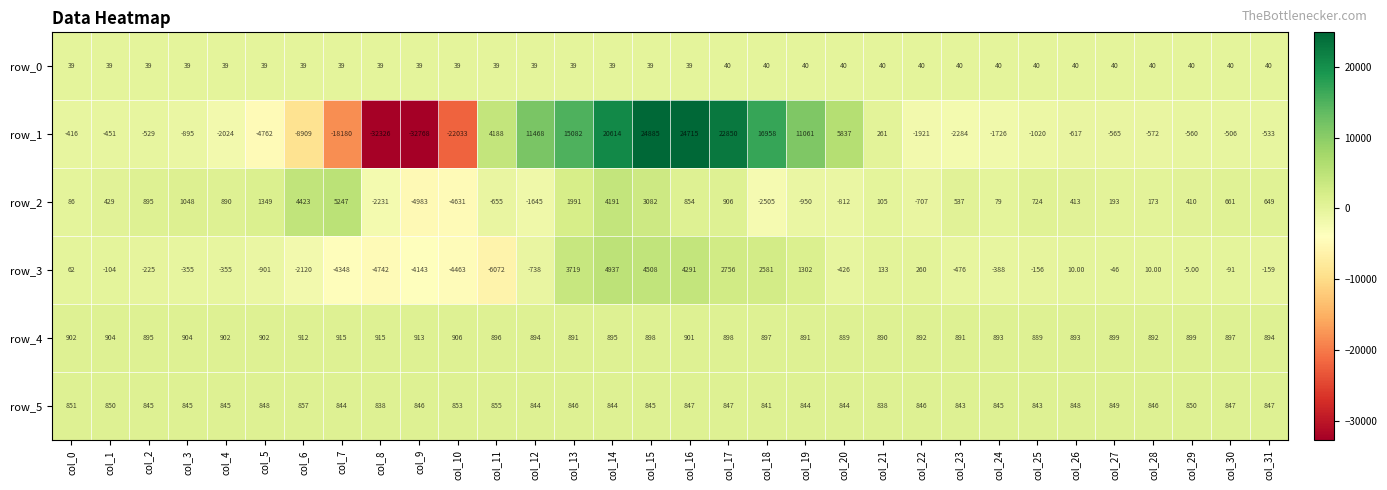

Which series changed the most between col_12 and col_19?

row_3